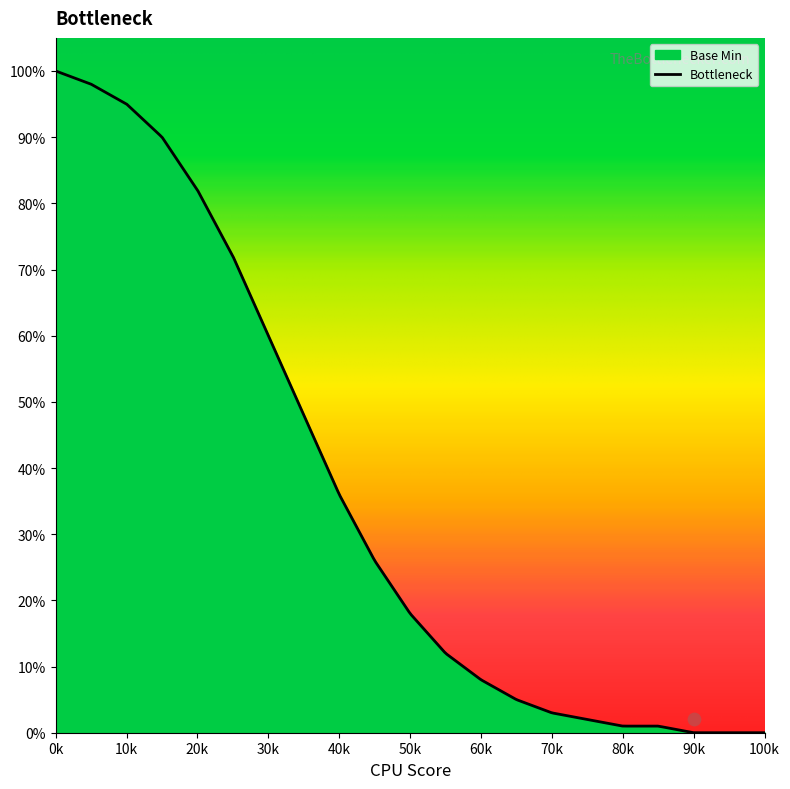

Which series contains the highest Y value?

Bottleneck